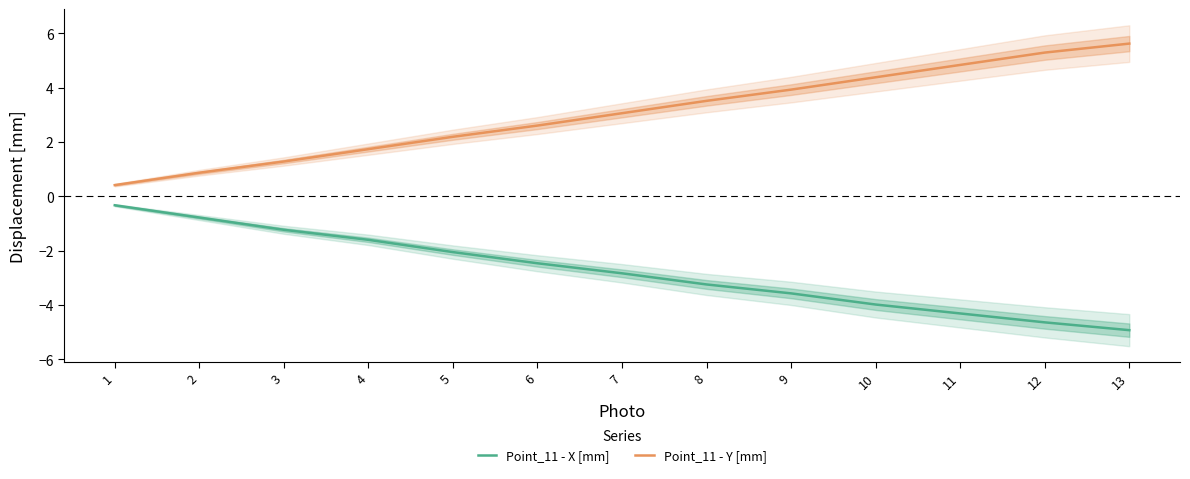

What are all the series names shown in the legend?

Point_11 - X [mm], Point_11 - Y [mm]